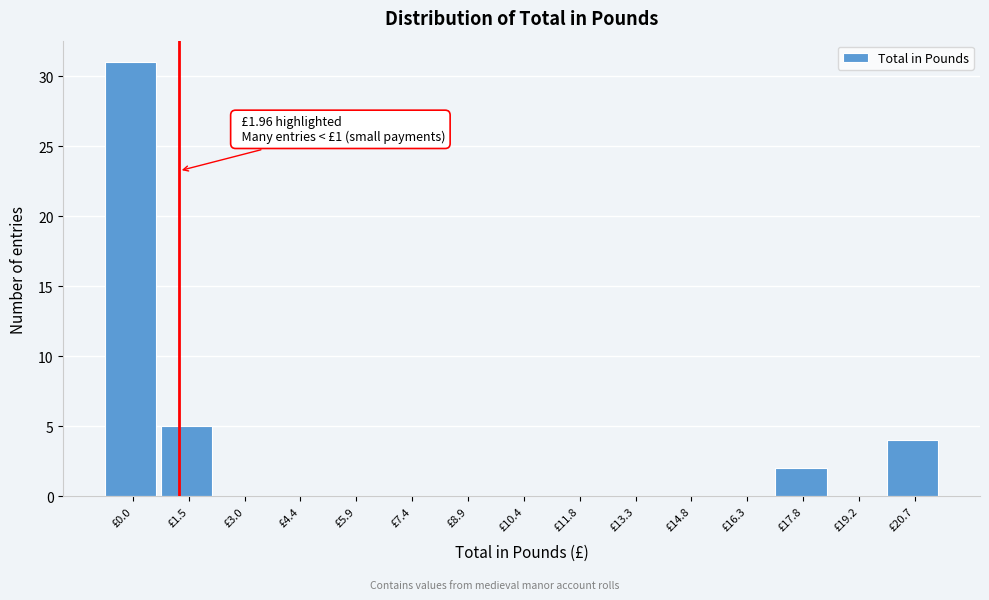

Reading left to right, what are all the values shown in this chart?

£0.0=31	£1.5=5	£3.0=0	£4.4=0	£5.9=0	£7.4=0	£8.9=0	£10.4=0	£11.8=0	£13.3=0	£14.8=0	£16.3=0	£17.8=2	£19.2=0	£20.7=4